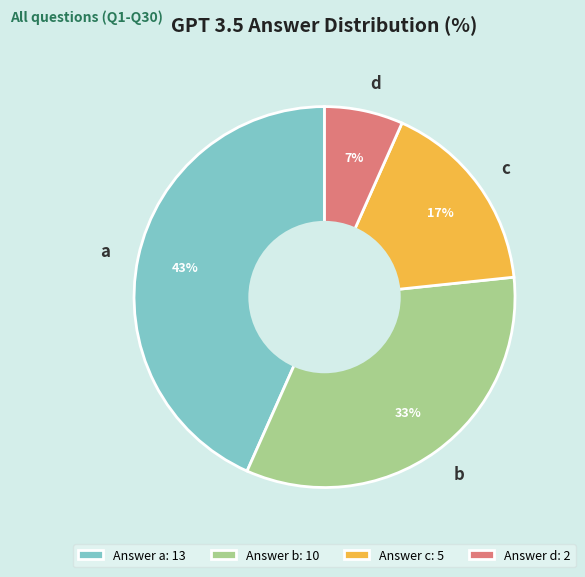

Between d and b, which is larger?

b